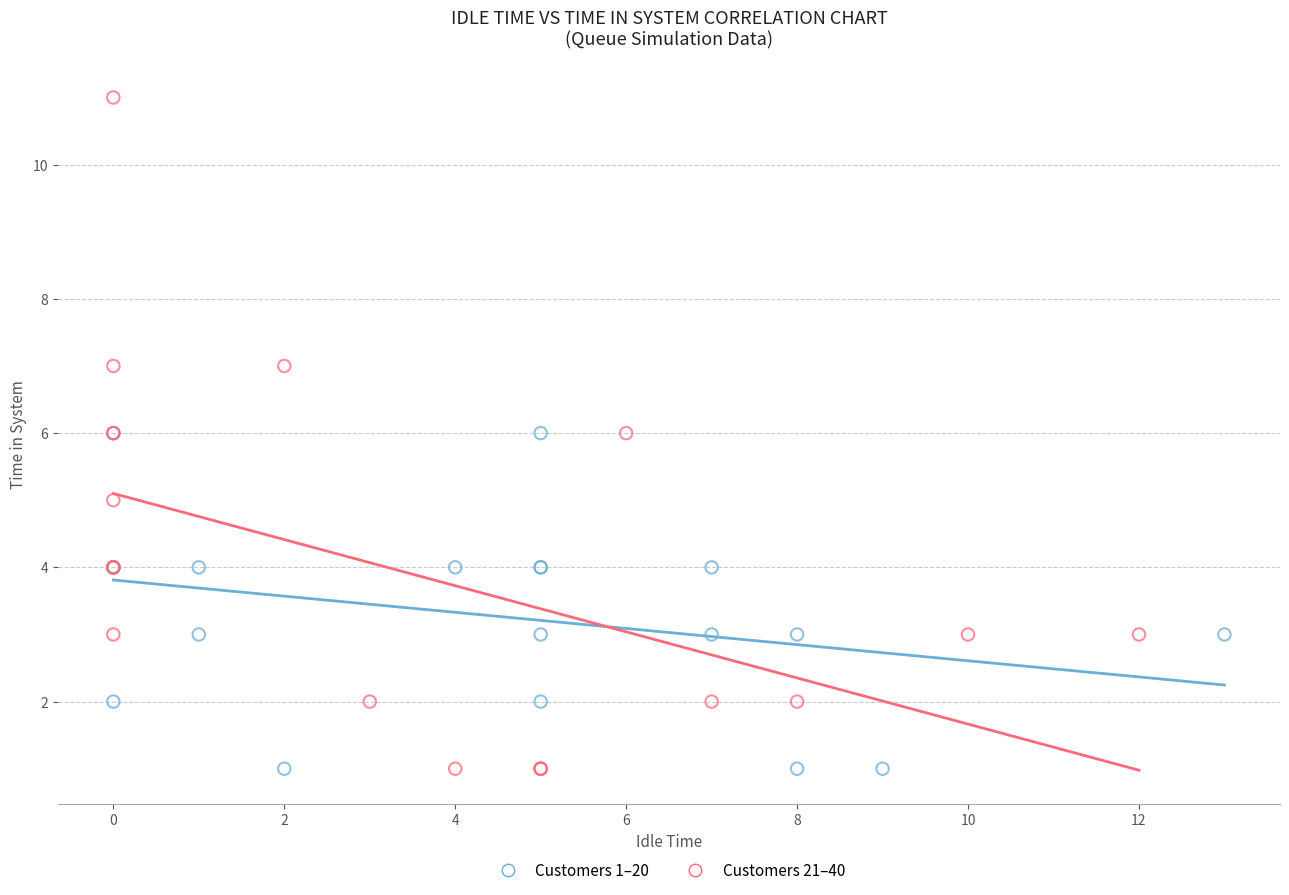

Which series has the largest Y range (max minus min)?

Customers 21–40